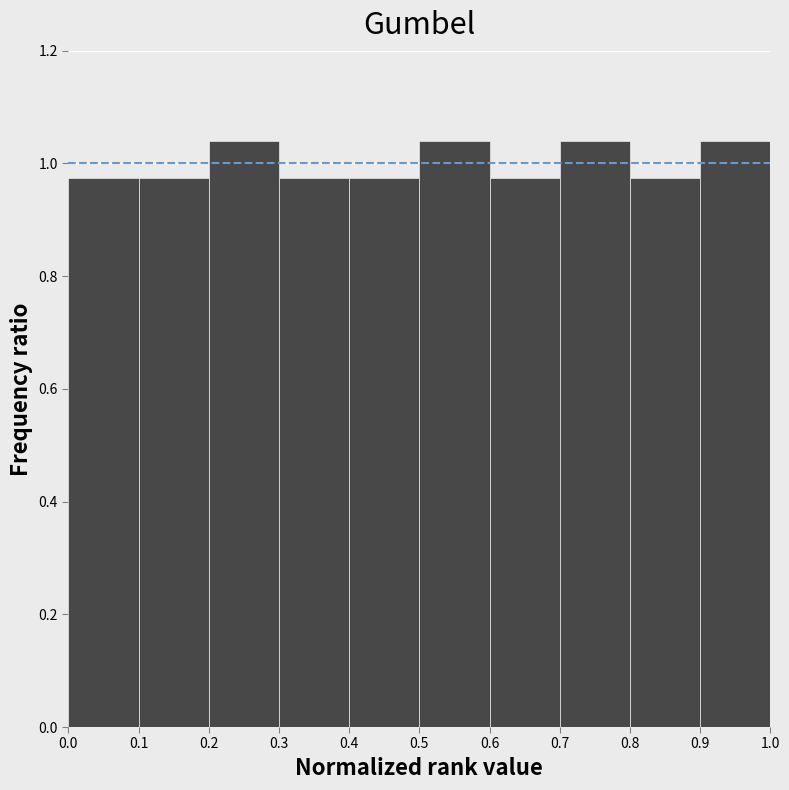

Reading left to right, list every bar in this chart as the range it spans on the x-axis followed by its height. The values are not printed on the chart, so give them approximately, as read against the axis.

0.0 to 0.1: 0.98
0.1 to 0.2: 0.98
0.2 to 0.3: 1.04
0.3 to 0.4: 0.98
0.4 to 0.5: 0.98
0.5 to 0.6: 1.04
0.6 to 0.7: 0.98
0.7 to 0.8: 1.04
0.8 to 0.9: 0.98
0.9 to 1.0: 1.04